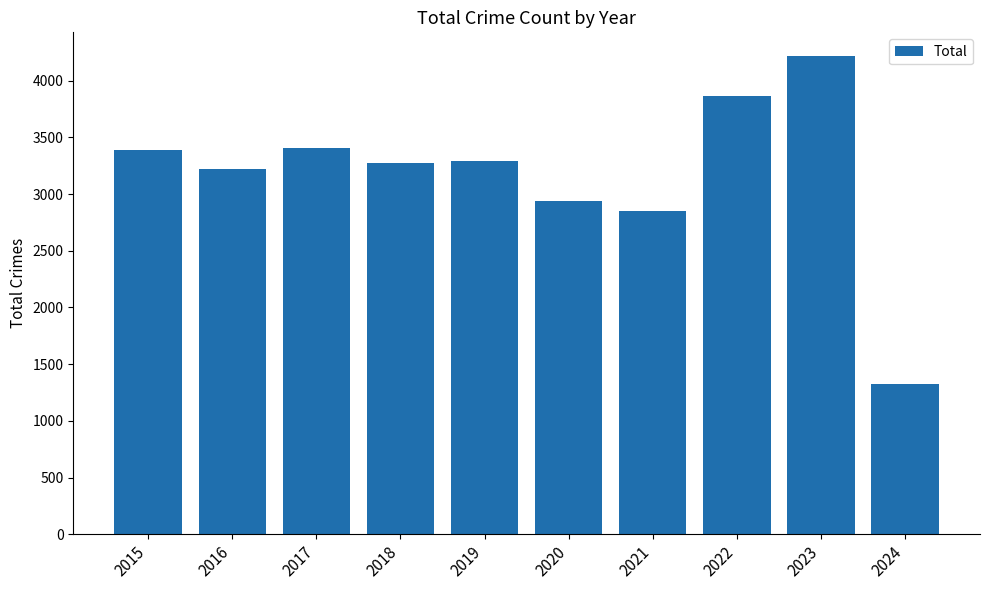

At which label is the value closest to 2771?

2021